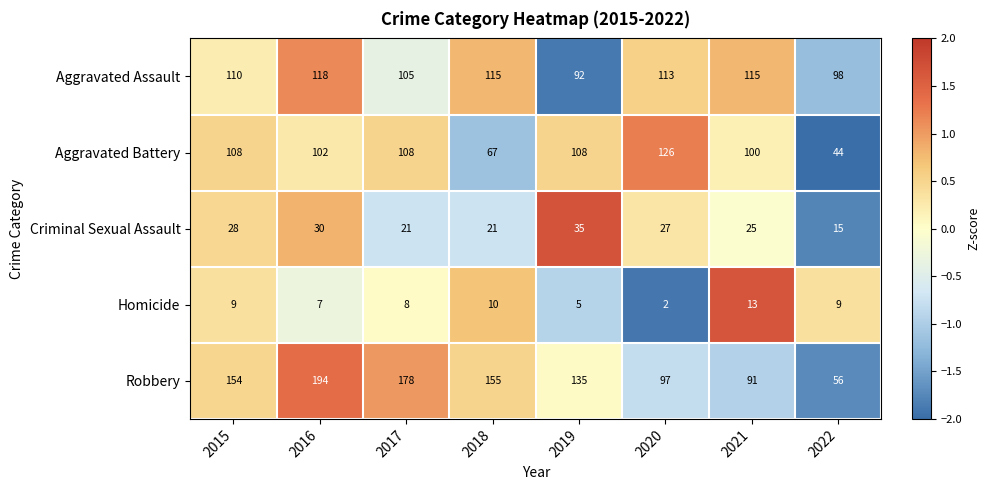

Between 2017 and 2020, which series saw the biggest shift?

Robbery